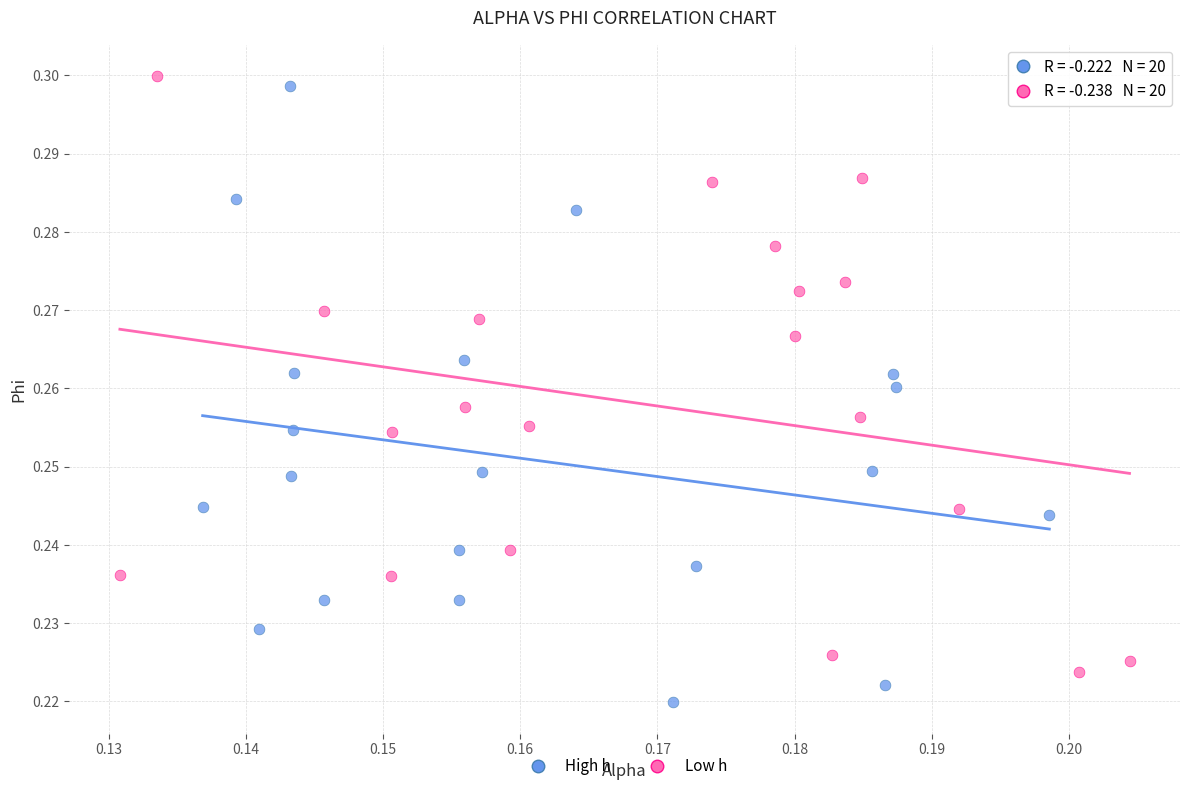

Which series contains the lowest Y value?

High h